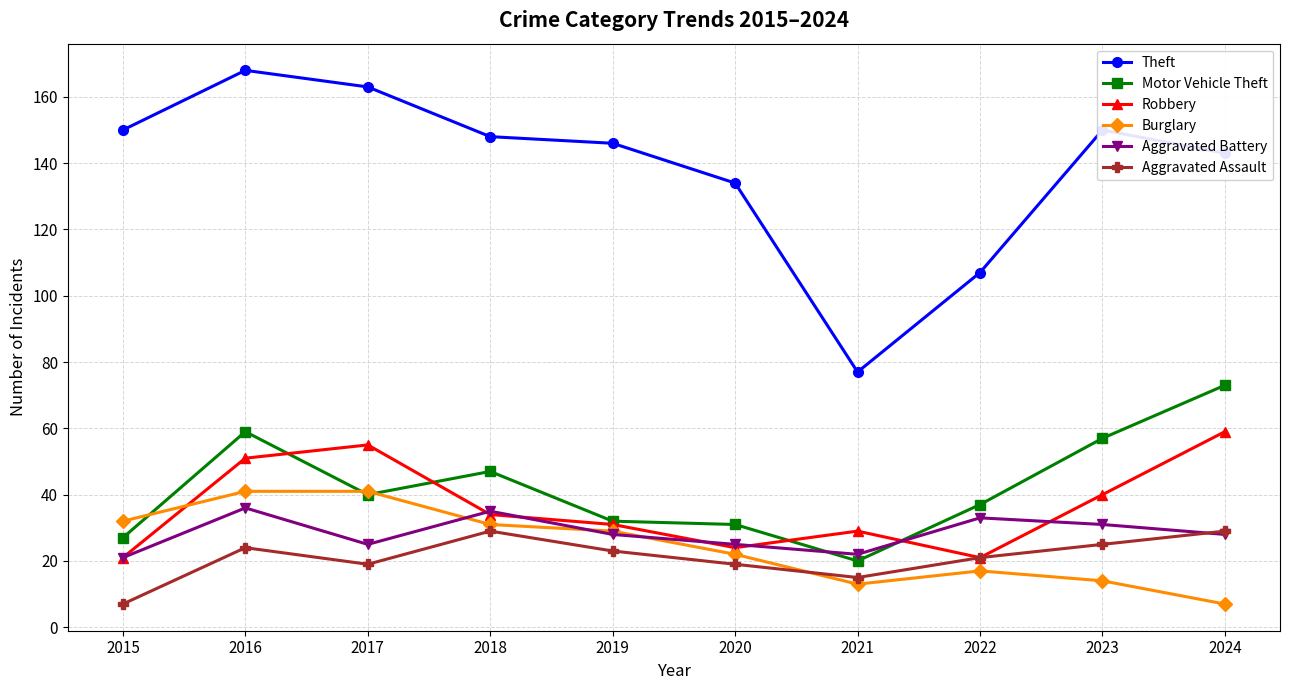

What value does the Aggravated Assault series have at 2015, to the nearest 5?

5